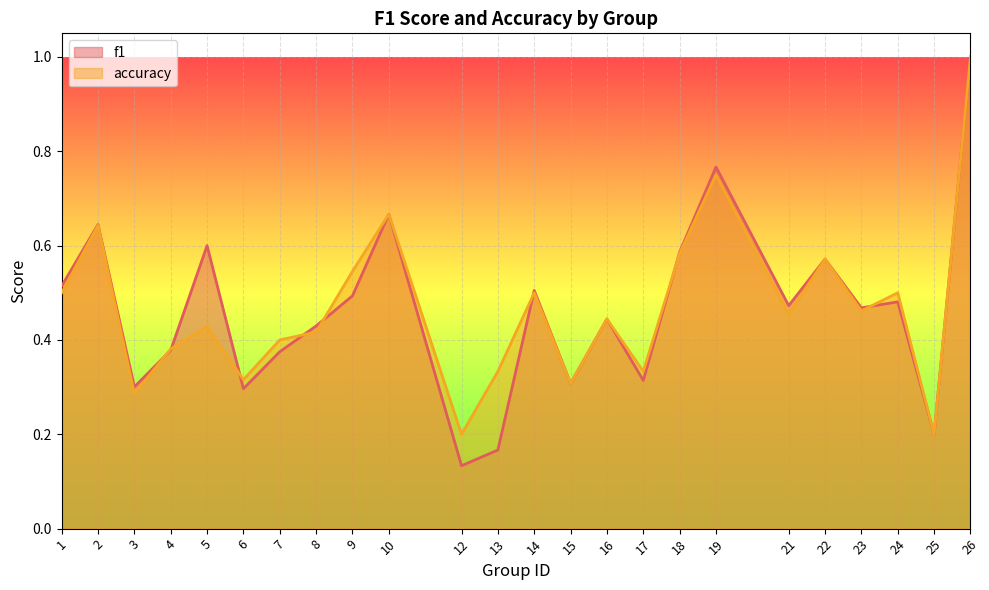

What is the lowest value of the f1 series?

0.1